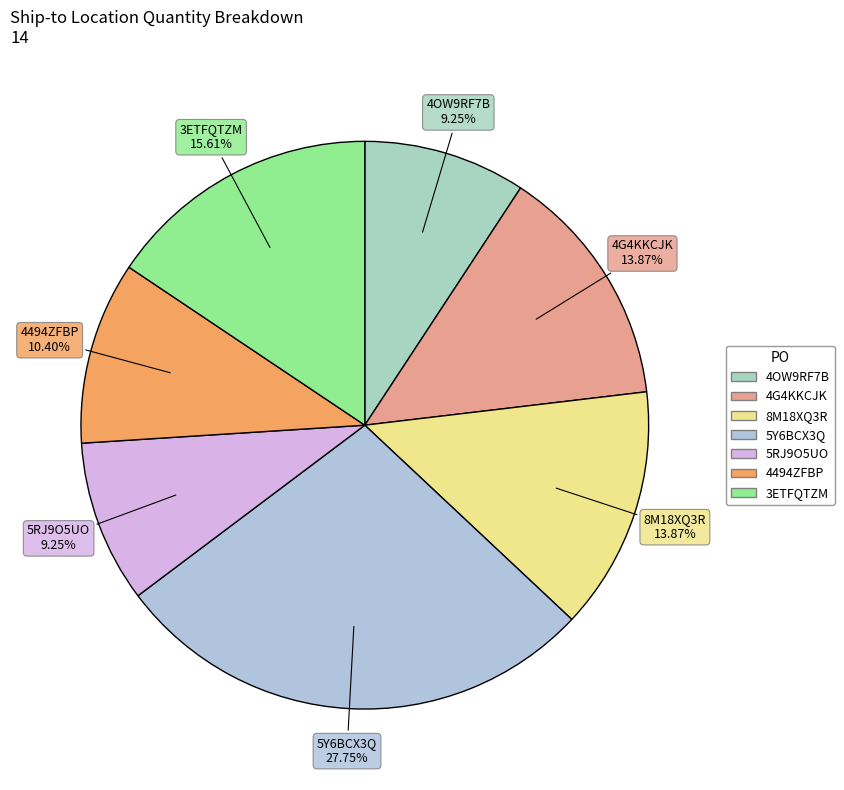

To the nearest percent, what is the difference between the largest and smallest slice percentages?

18%